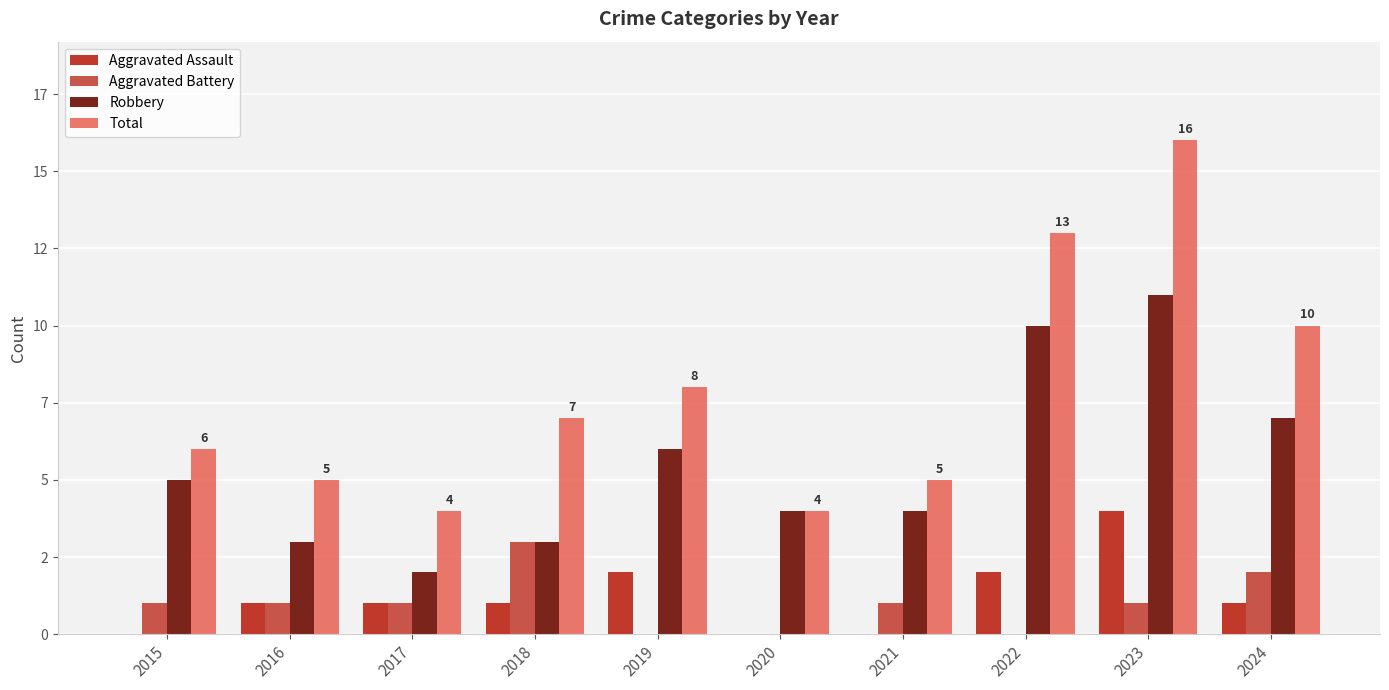

List the series in order of their peak value, highest first.

Total, Robbery, Aggravated Assault, Aggravated Battery